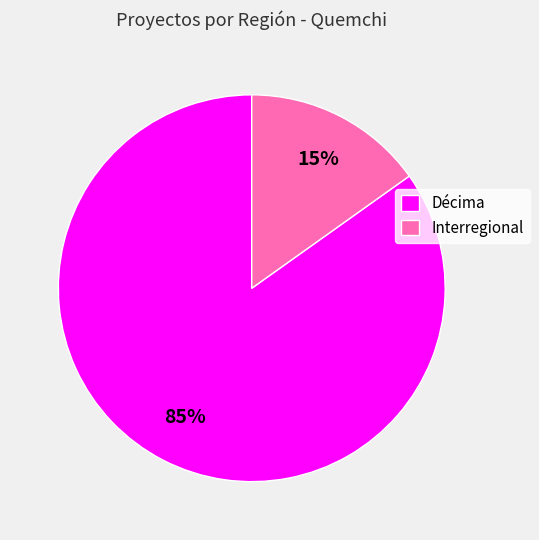

Is there a majority slice in this chart?

Yes